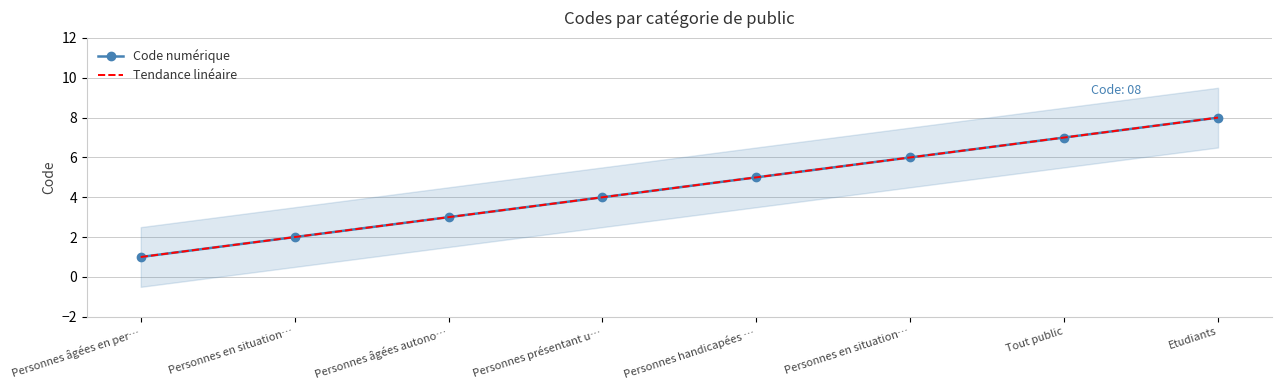

Reading right to left, list all the values displayed in this chart.

Code numérique: Etudiants=8.0	Tout public=7.0	Personnes en situation…=6.0	Personnes handicapées …=5.0	Personnes présentant u…=4.0	Personnes âgées autono…=3.0	Personnes en situation…=2.0	Personnes âgées en per…=1.0
Tendance linéaire: Etudiants=8.0	Tout public=7.0	Personnes en situation…=6.0	Personnes handicapées …=5.0	Personnes présentant u…=4.0	Personnes âgées autono…=3.0	Personnes en situation…=2.0	Personnes âgées en per…=1.0